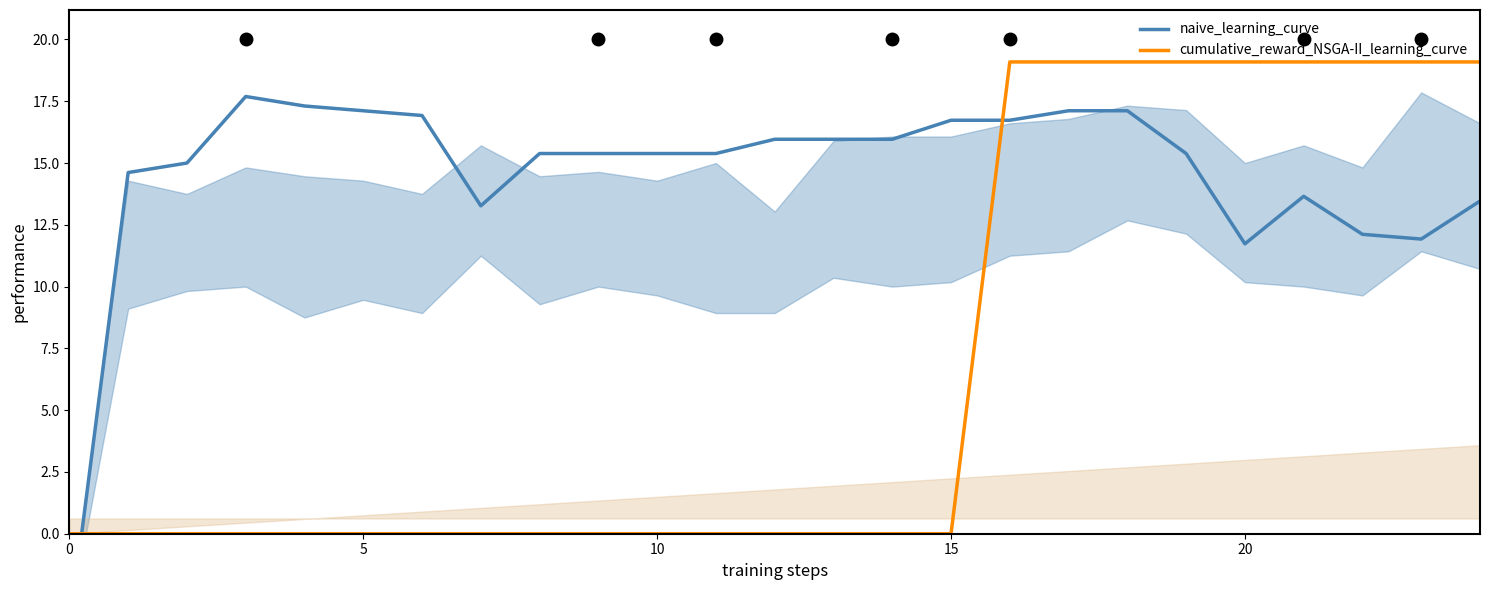

Does the chart display data point markers on the line(s)?

No